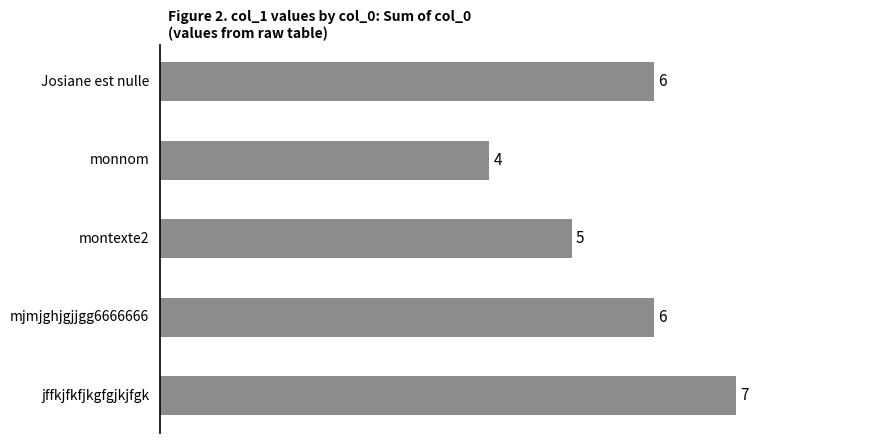

Does the chart contain stacked bars?

No